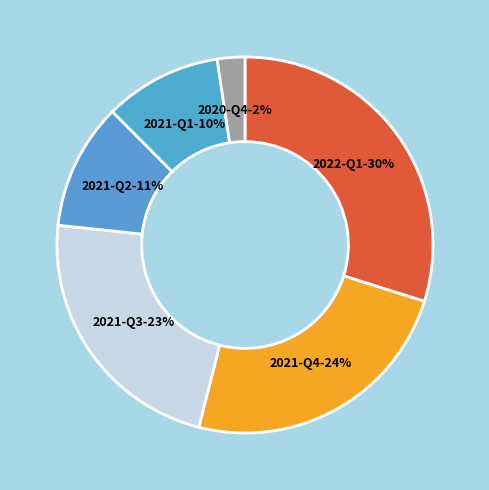

Combined, do 2021-Q1 and 2022-Q1 account for over 50%?

No